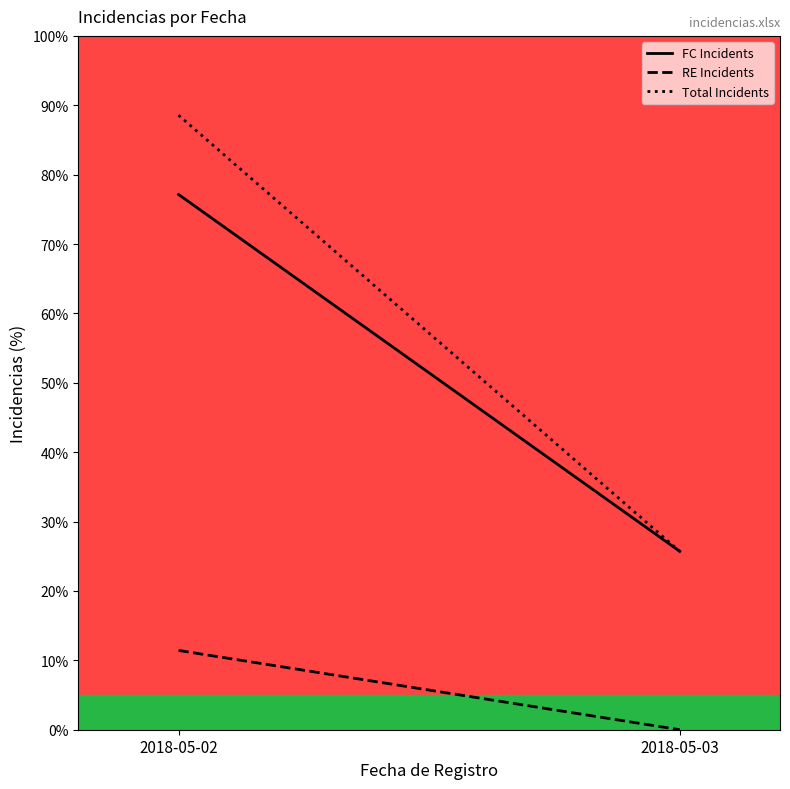

At which label is RE Incidents closest to 5?

2018-05-03